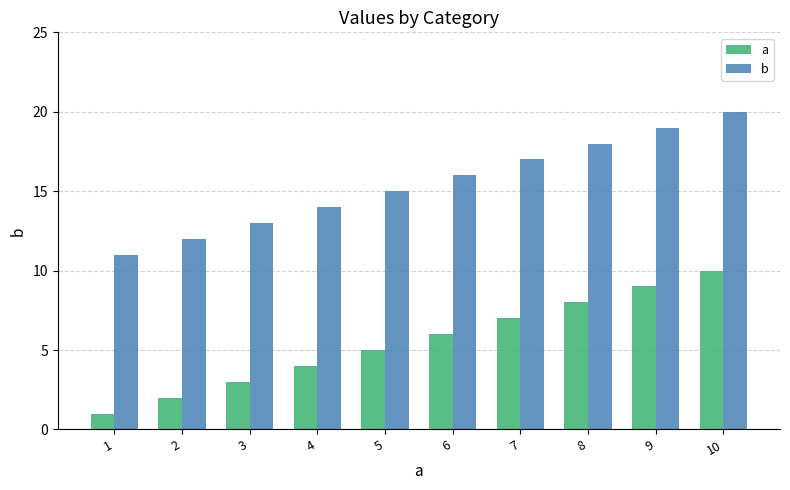

Which series has the largest total across all categories?

b